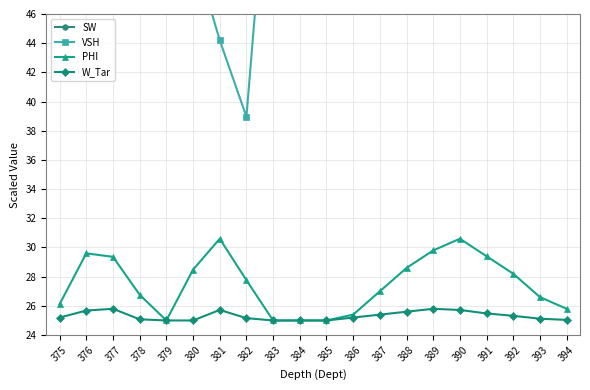

The value of PHI at 391 is 29.4. True or false?

True